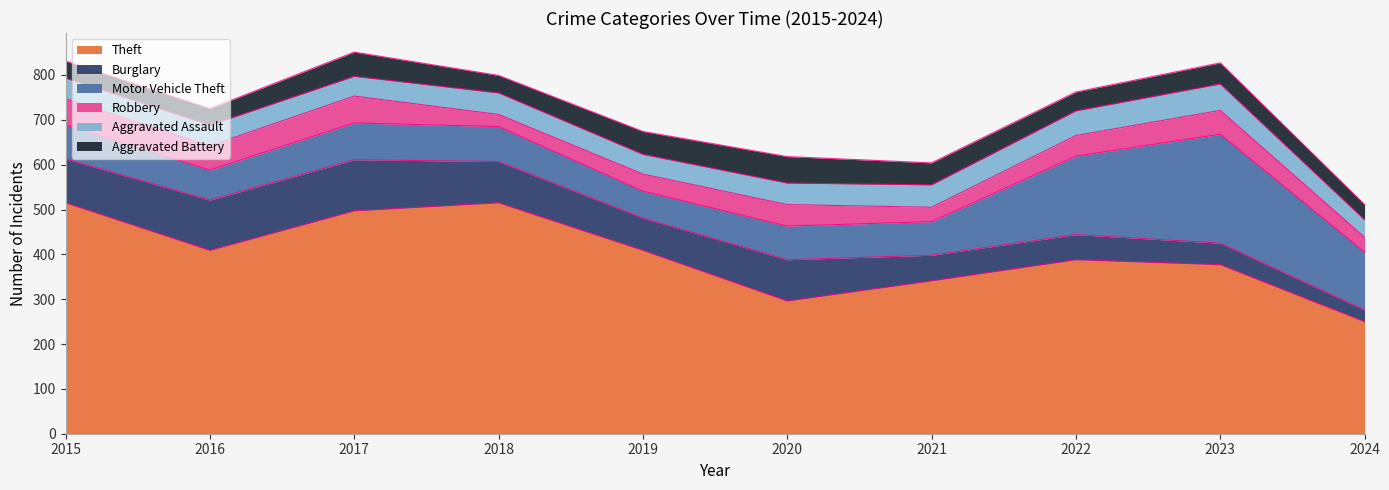

Which series has the widest spread of values?

Theft